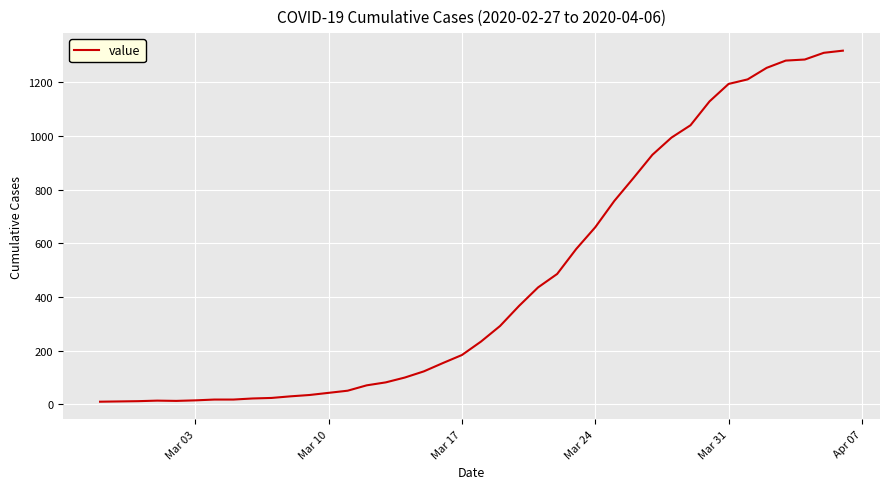

What is the difference between the maximum and minimum values?

1308